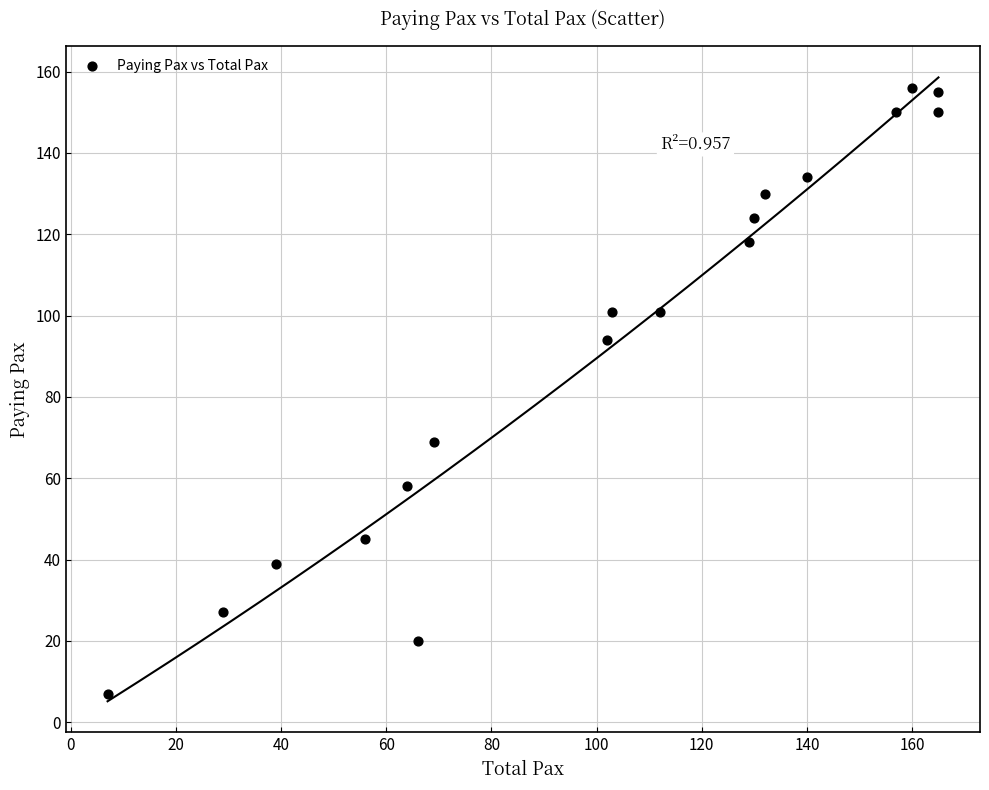

What is the range of X values (max minus min)?

158